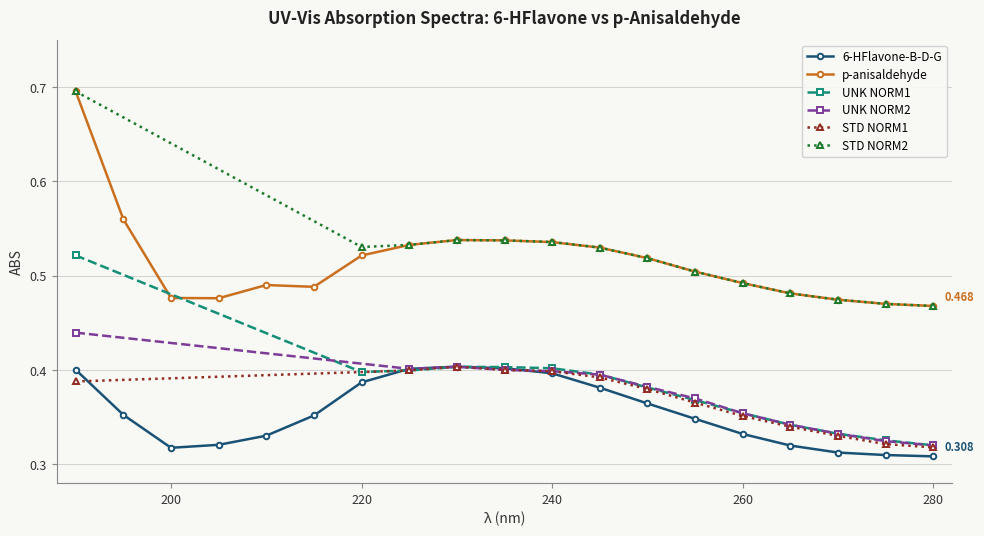

At which category does the chart reach its peak across all series?

190